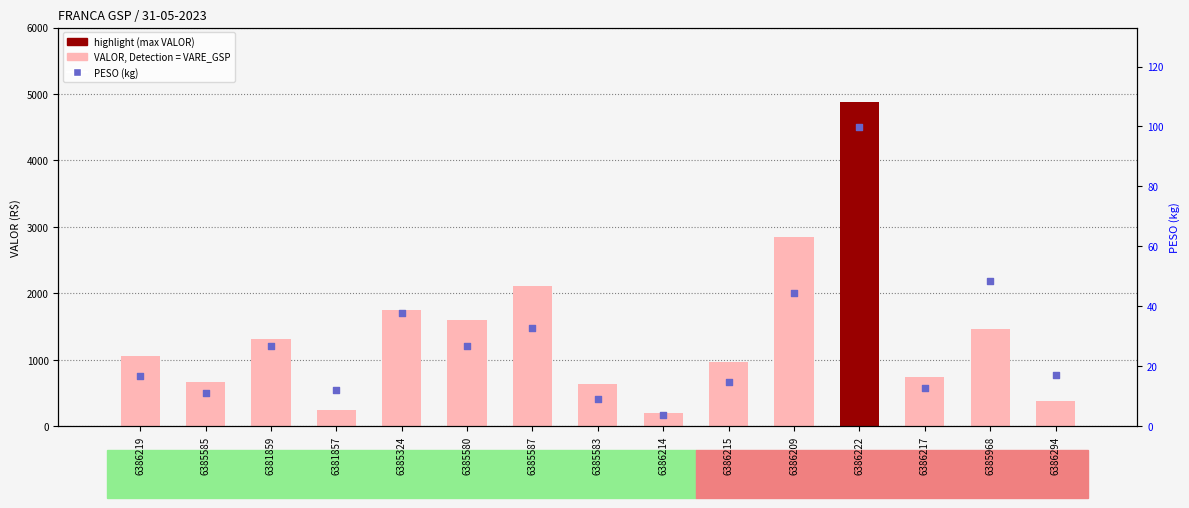

Is the value of PESO (kg) at 6385583 greater than the value of VALOR (R$) at 6385968?

No